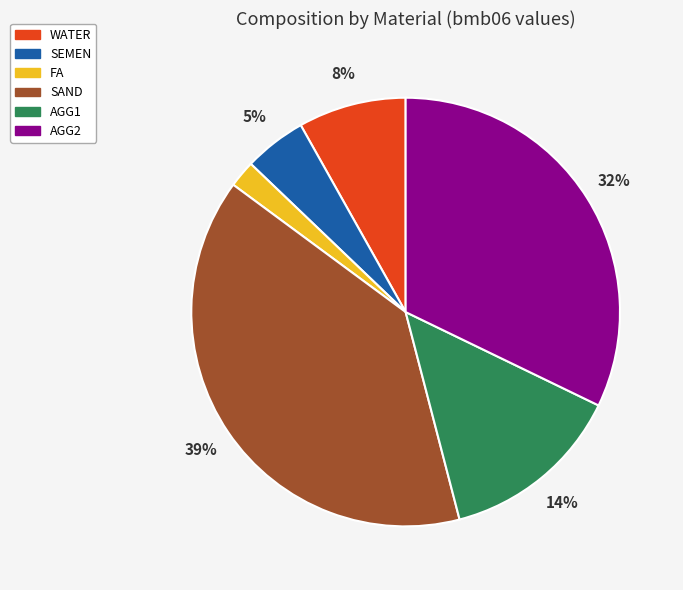

Approximately how many times larger is the value at AGG1 compared to AGG2?

0.4